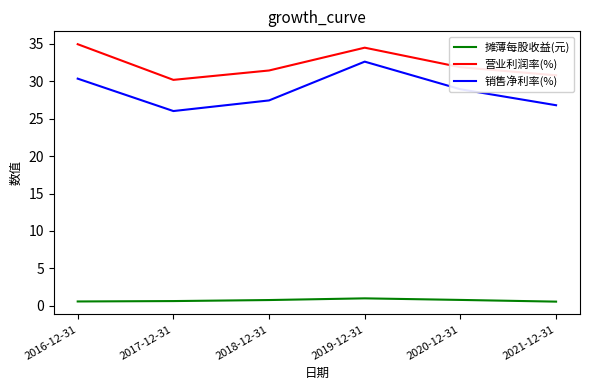

True or false: 销售净利率(%) has a value of 28.9 at 2020-12-31.

True